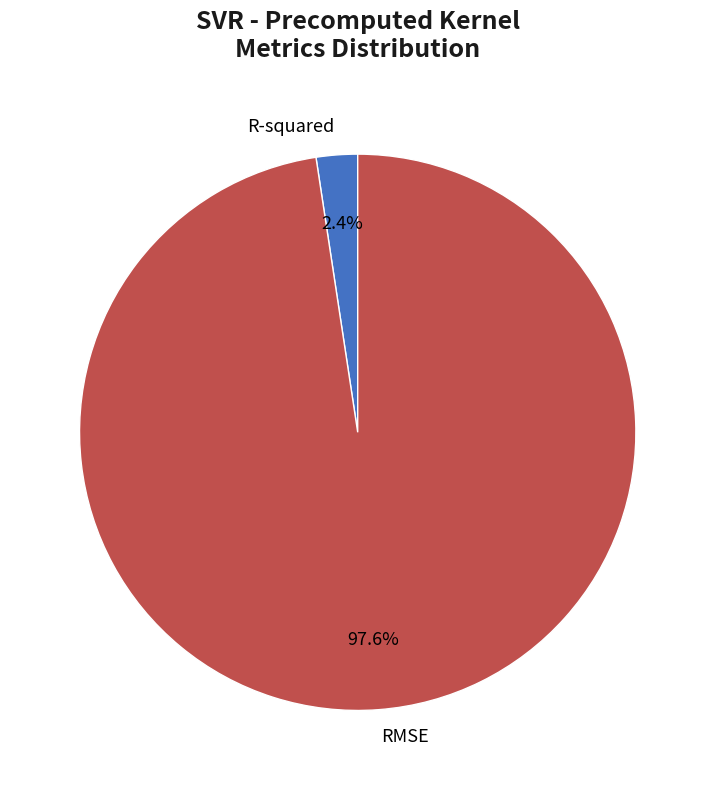

To the nearest percent, what is the difference between the largest and smallest slice percentages?

95%